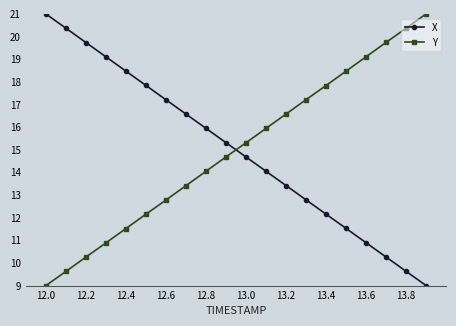

What is the difference between the maximum and second lowest values in the X series?

11.4